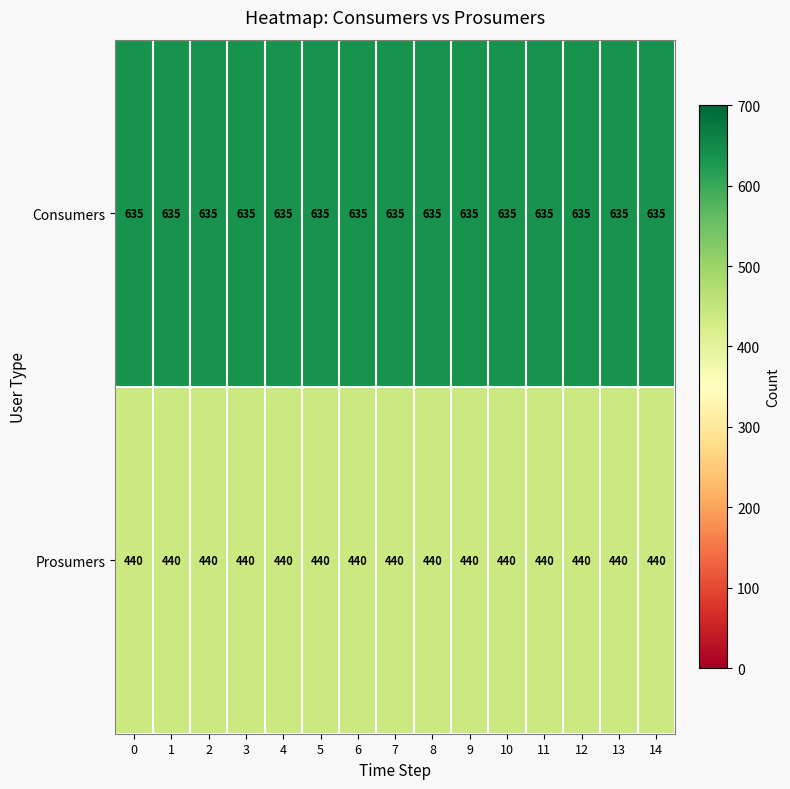

What is the minimum value shown in the chart?

440